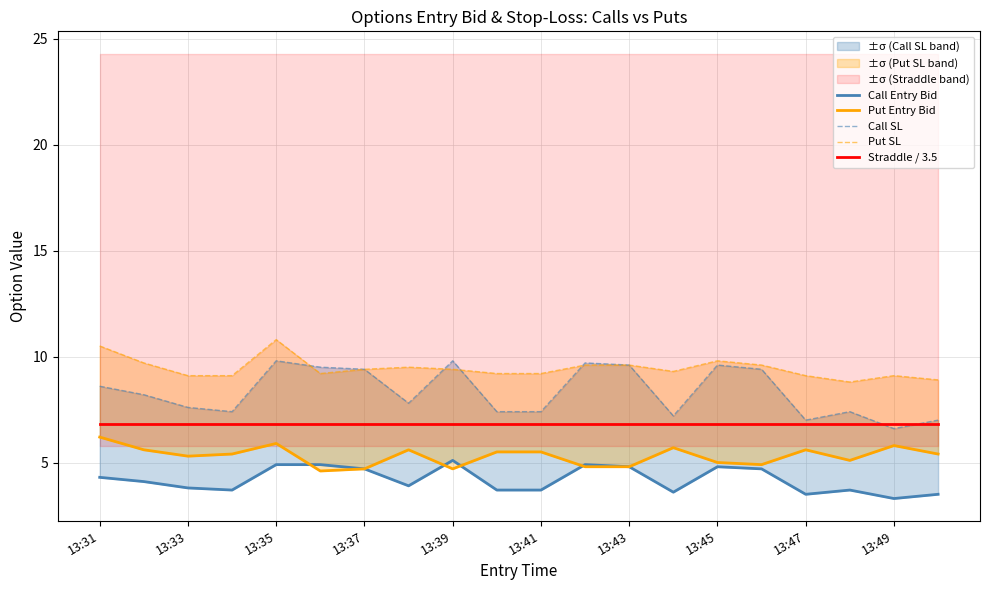

True or false: Straddle / 3.5 and Call Entry Bid cross at least once.

False